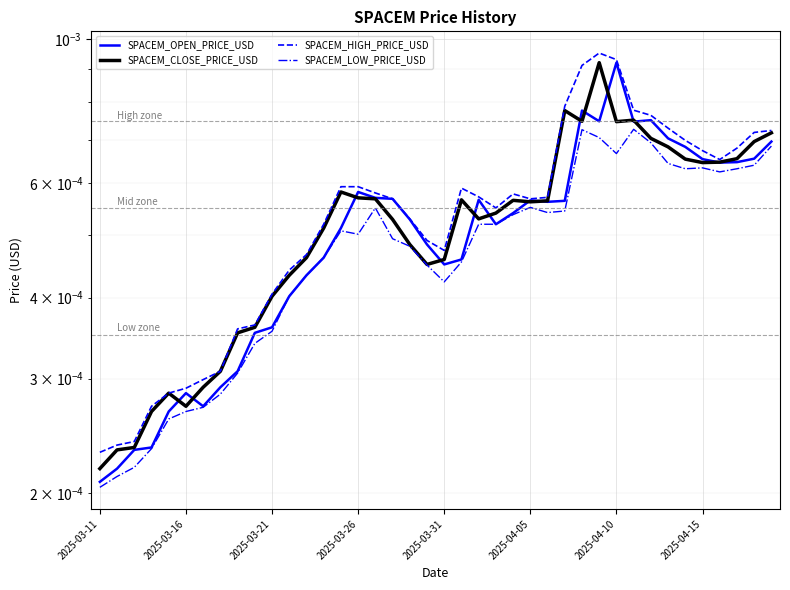

Is this an area chart (filled region under the line)?

No